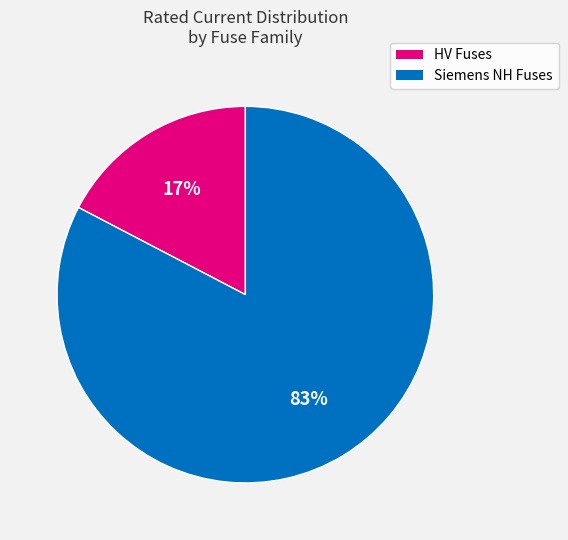

Between Siemens NH Fuses and HV Fuses, which is larger?

Siemens NH Fuses